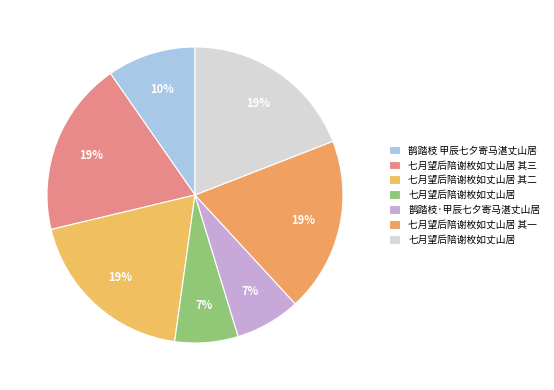

What is the smallest slice in the pie chart?

七月望后陪谢枚如丈山居